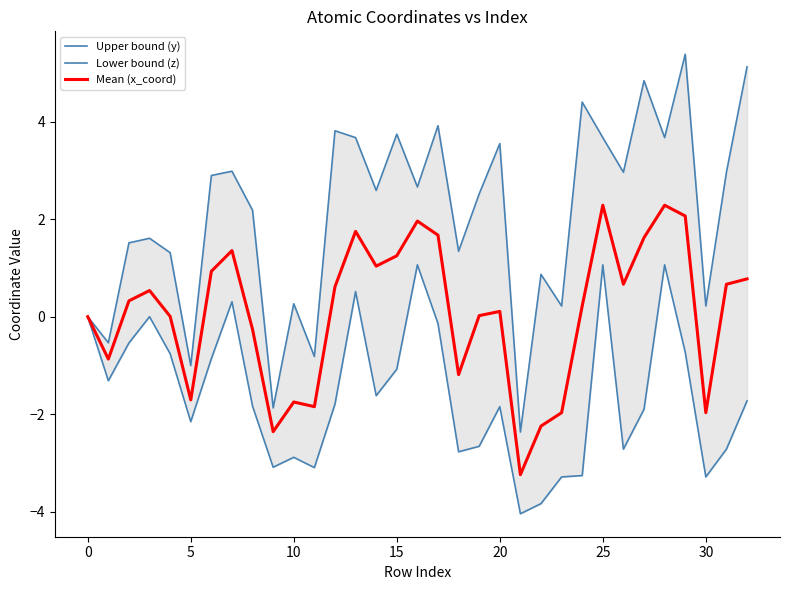

Which series changed the most between 18 and 20?

Upper bound (y)